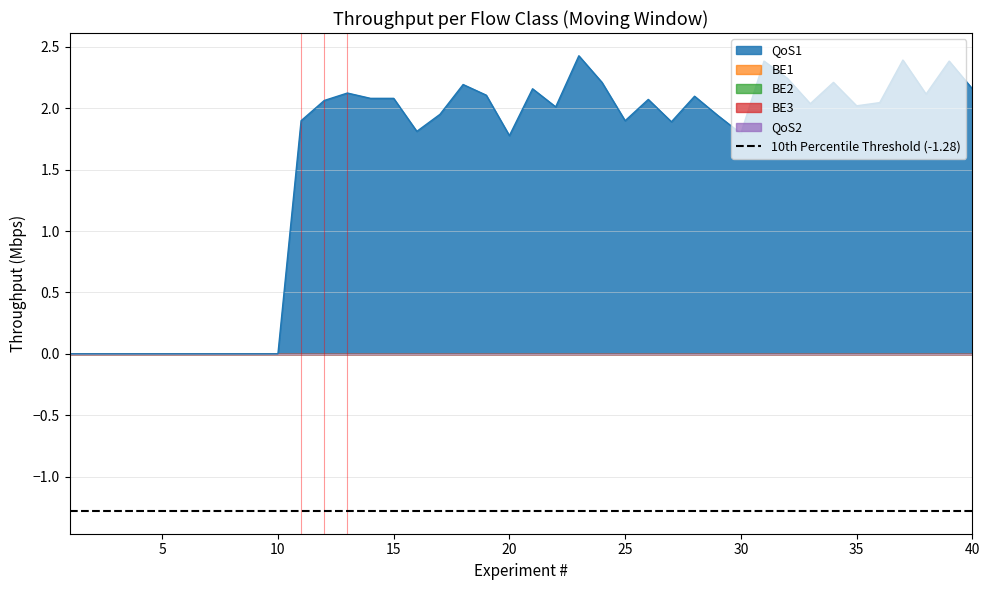

True or false: QoS1 and BE2 cross at least once.

False